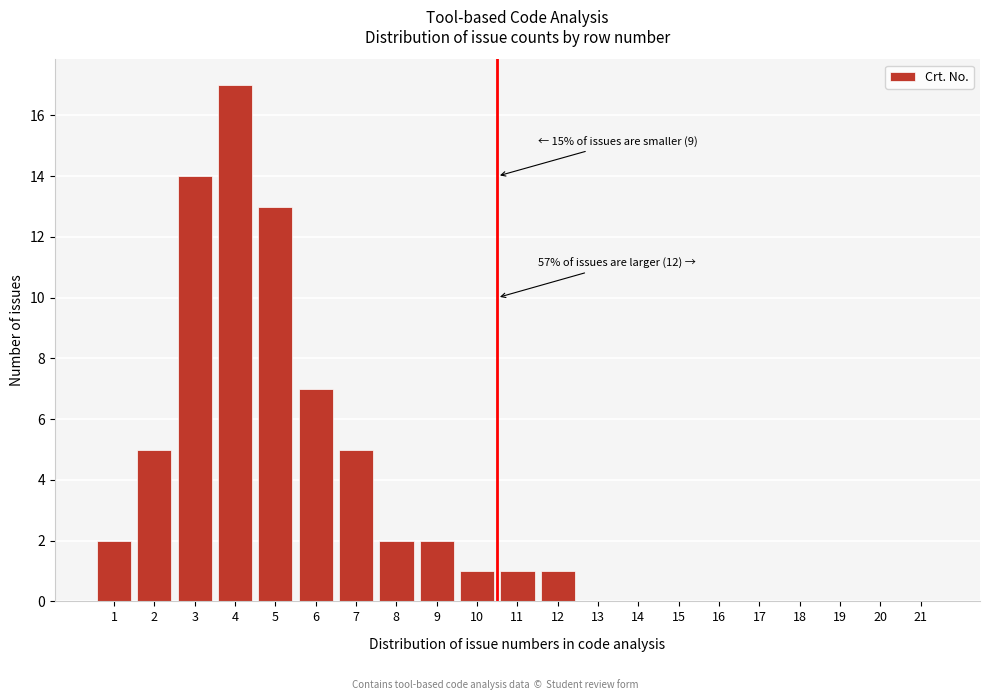

Reading left to right, what are all the values shown in this chart?

1=2	2=5	3=14	4=17	5=13	6=7	7=5	8=2	9=2	10=1	11=1	12=1	13=0	14=0	15=0	16=0	17=0	18=0	19=0	20=0	21=0